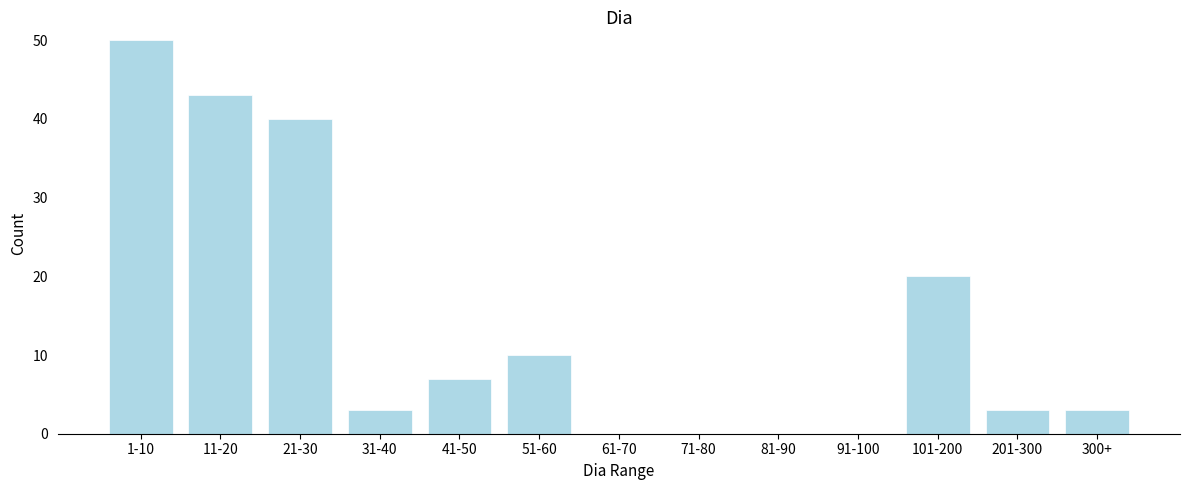

Reading left to right, transcribe all the data shown in this chart.

1-10=50	11-20=43	21-30=40	31-40=3	41-50=7	51-60=10	61-70=0	71-80=0	81-90=0	91-100=0	101-200=20	201-300=3	300+=3